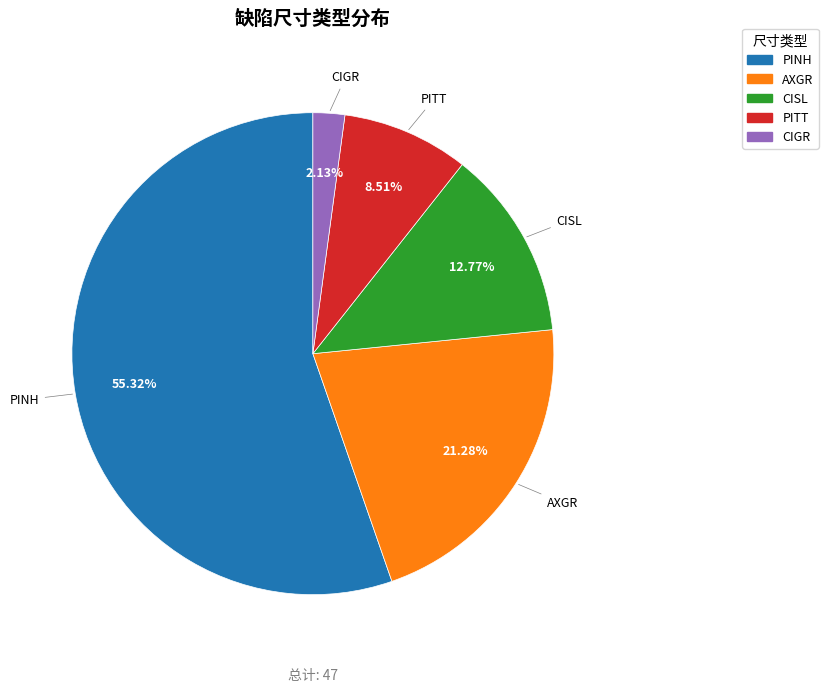

What is the ratio of the value at AXGR to the value at CISL?

1.7